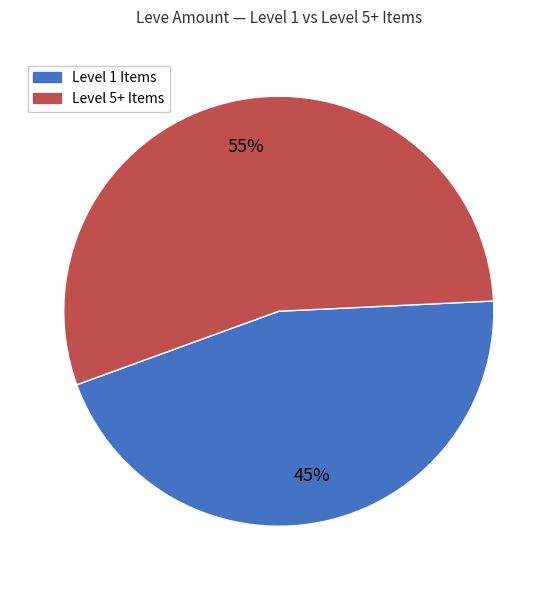

Is there a majority slice in this chart?

Yes